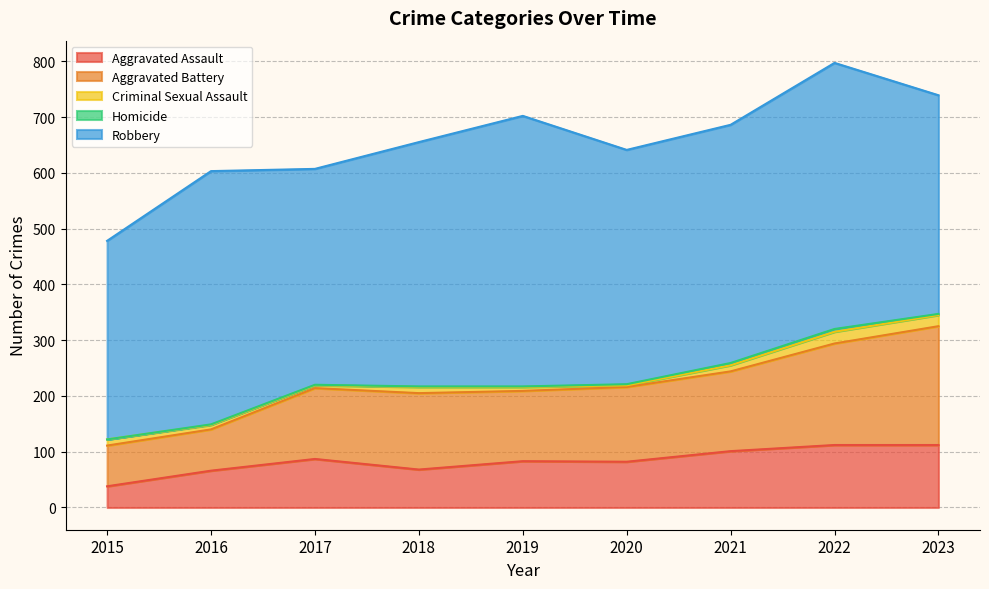

True or false: Homicide and Aggravated Assault cross at least once.

False